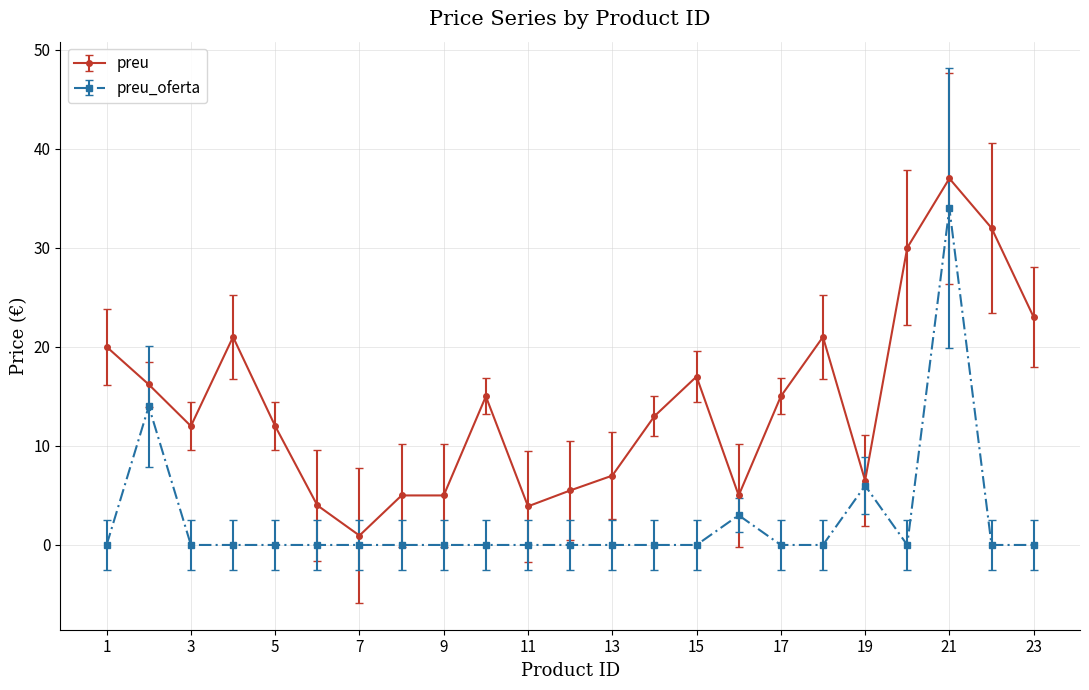

True or false: preu_oferta and preu cross at least once.

False